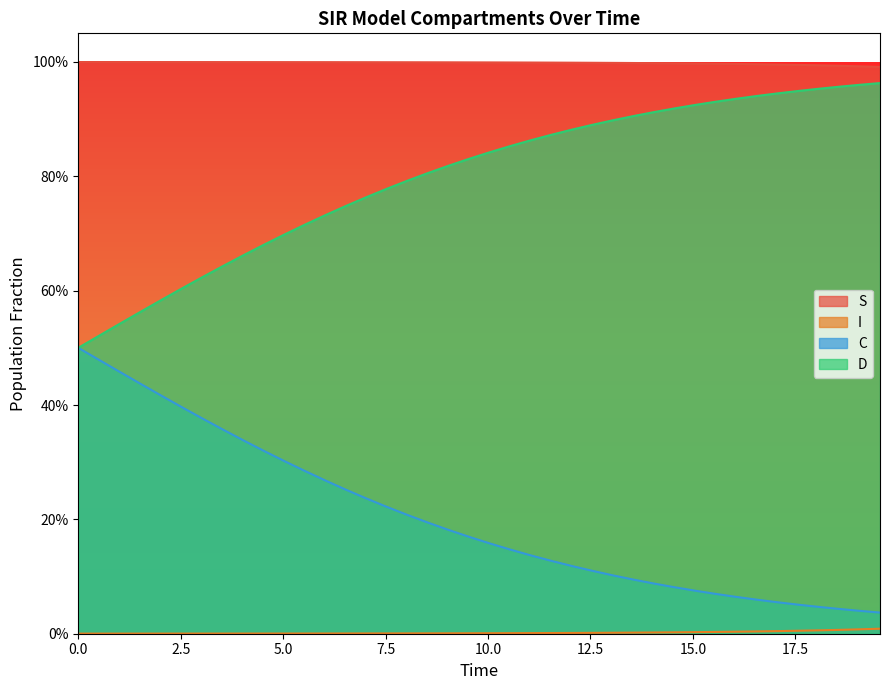

True or false: I and S intersect in this chart.

False